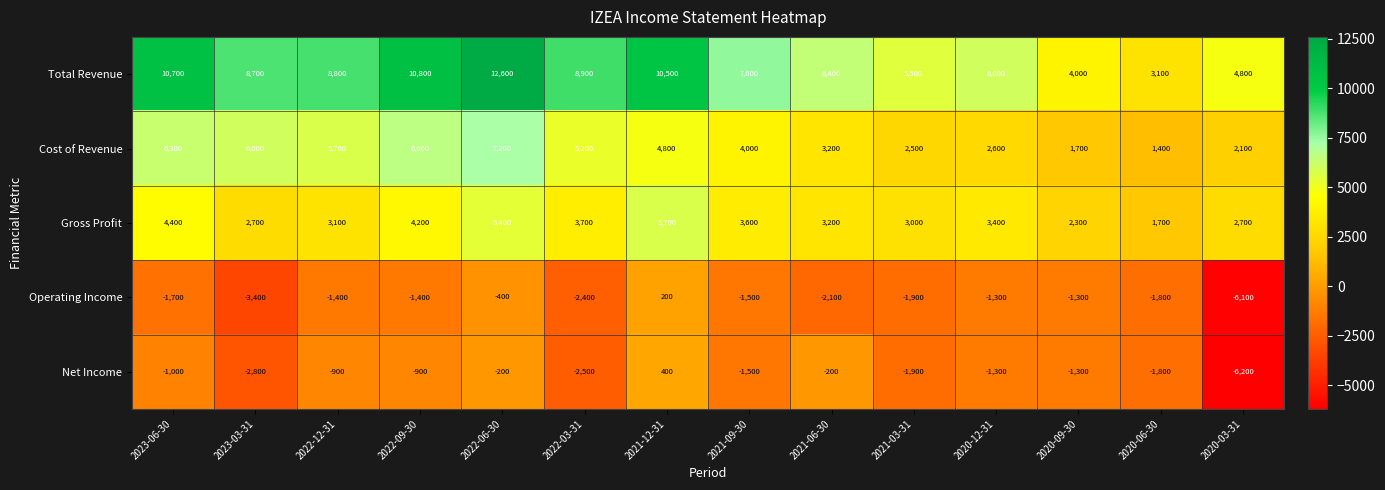

At which label does Total Revenue reach its peak?

2022-06-30